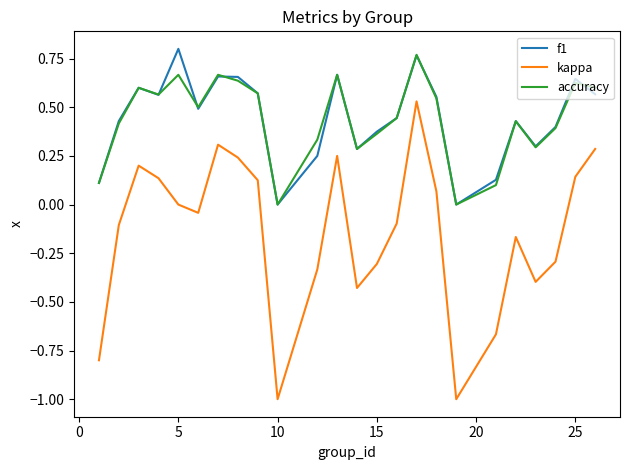

Which series has the largest range (max minus min)?

kappa